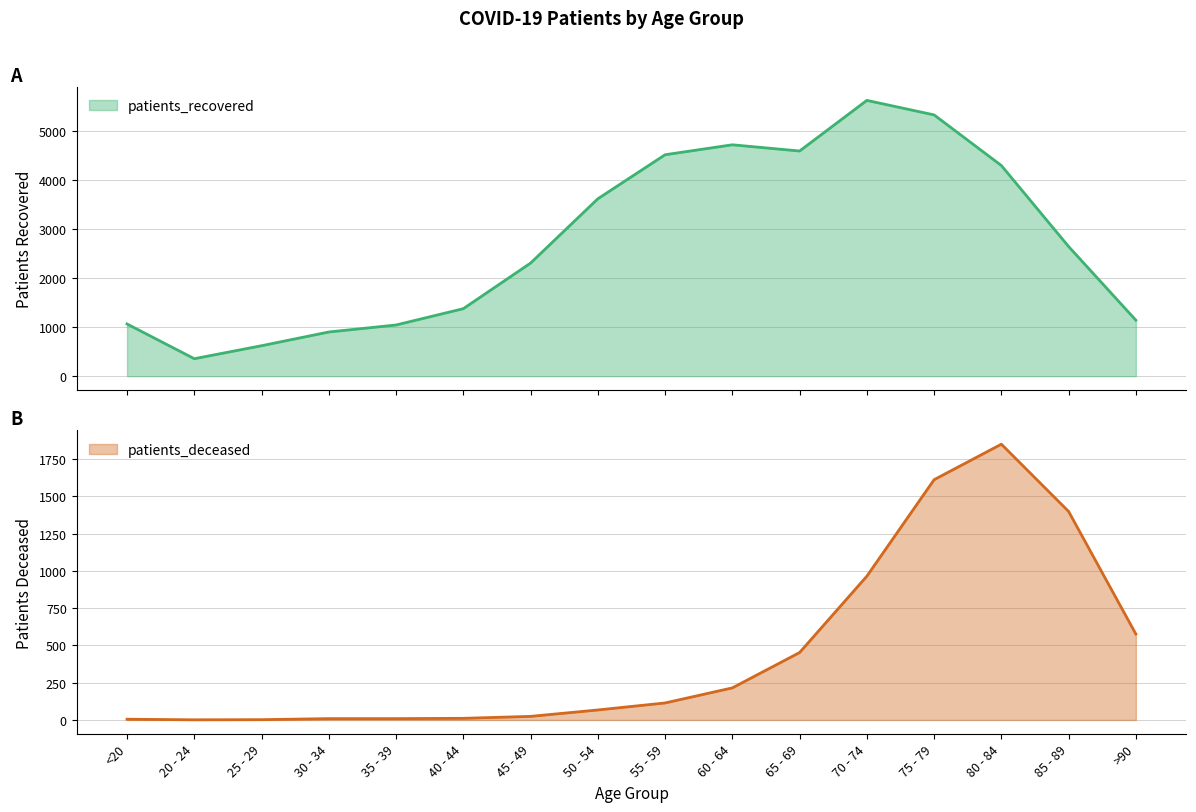

The patients_deceased series shows 1849 at 80 - 84. True or false?

True